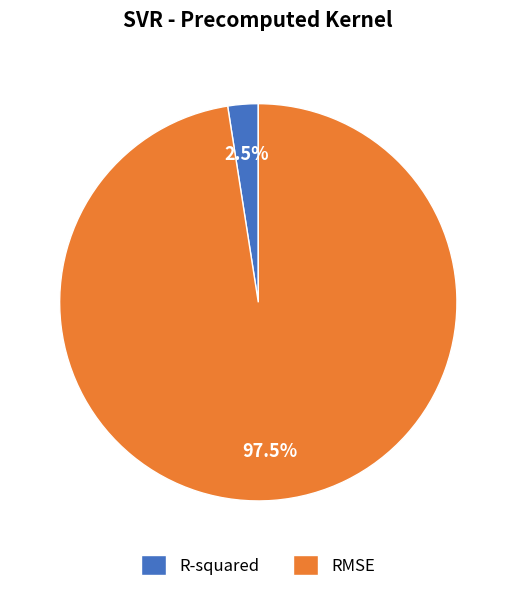

Rank the categories by value from highest to lowest.

RMSE, R-squared